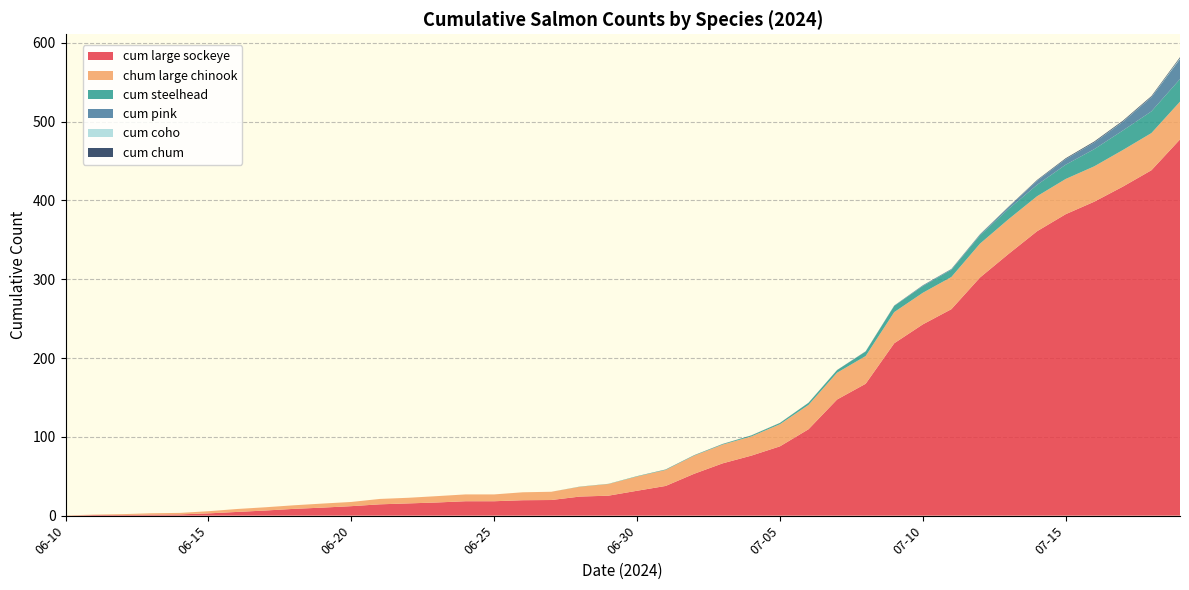

What is the maximum value for cum large sockeye?

477.4